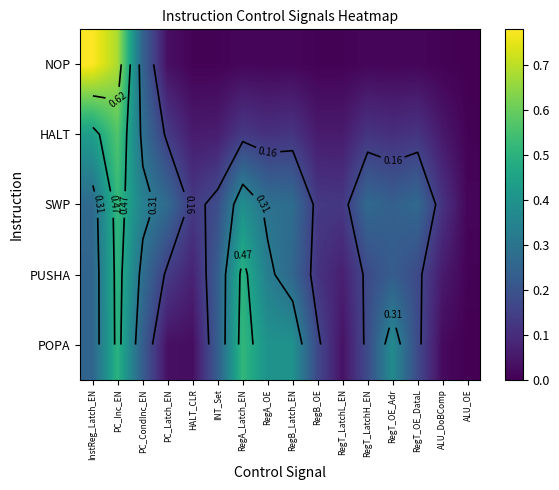

What is the difference between the maximum and minimum values in the PUSHA series?

0.5